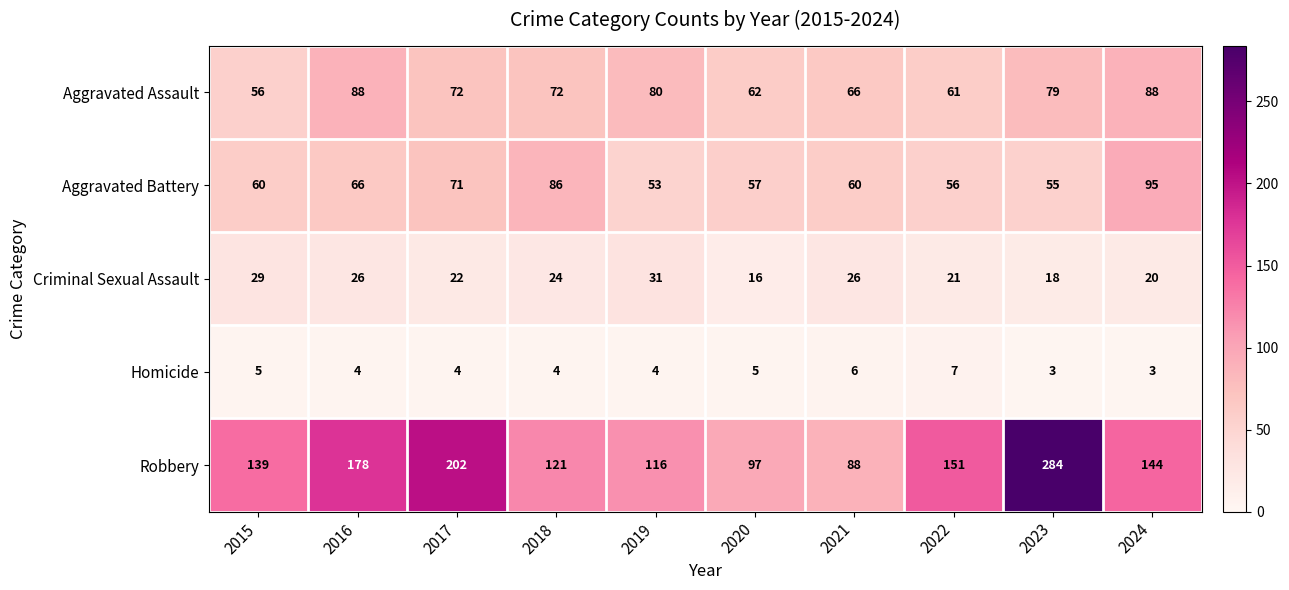

What is the difference between the highest and lowest values at 2018?

117